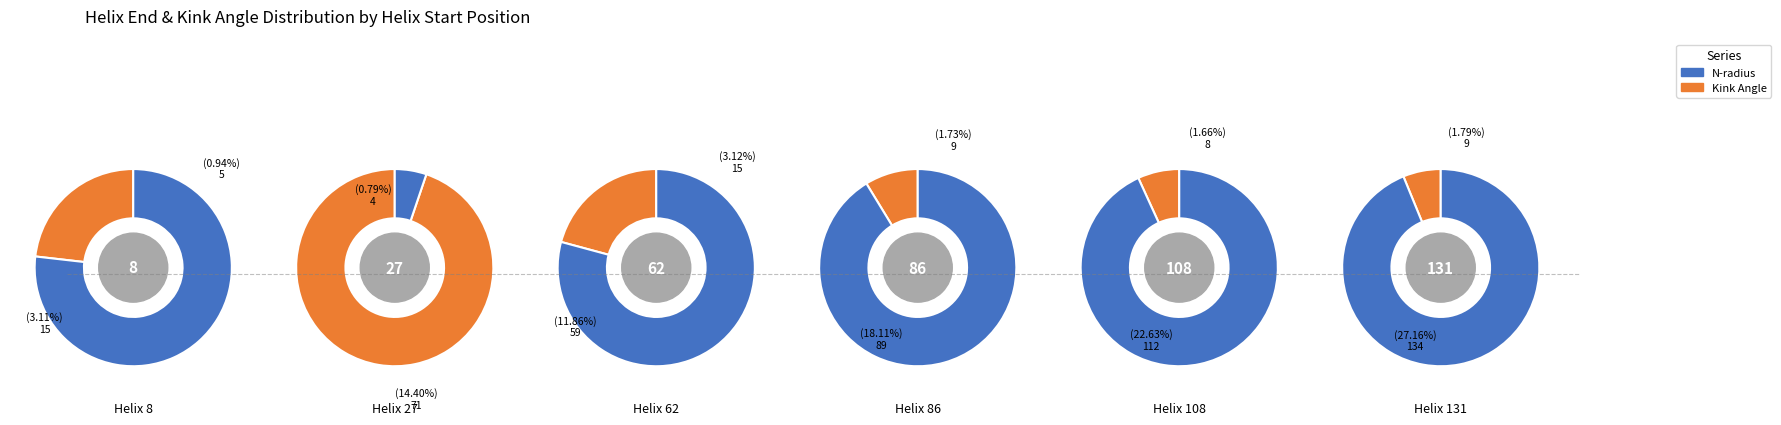

How many segments does this pie chart have?

6